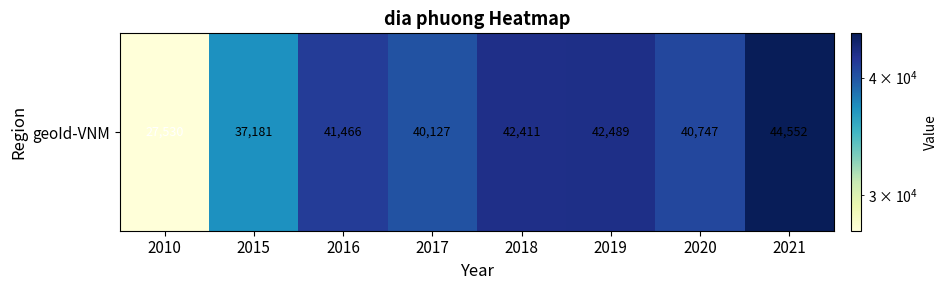

List the labels in order of value, largest first.

2021, 2019, 2018, 2016, 2020, 2017, 2015, 2010